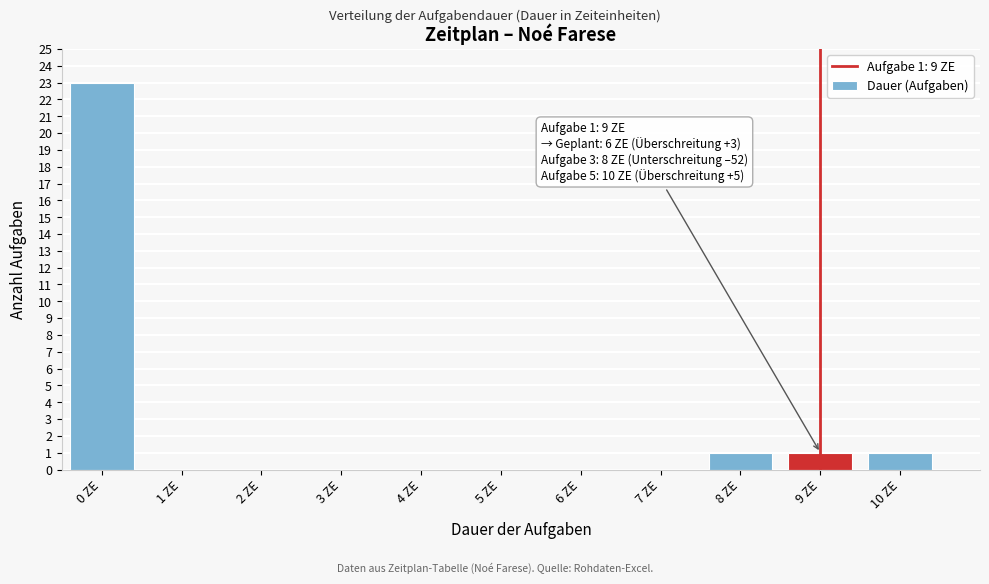

Reading right to left, transcribe all the data shown in this chart.

10 ZE=1	9 ZE=1	8 ZE=1	7 ZE=0	6 ZE=0	5 ZE=0	4 ZE=0	3 ZE=0	2 ZE=0	1 ZE=0	0 ZE=23